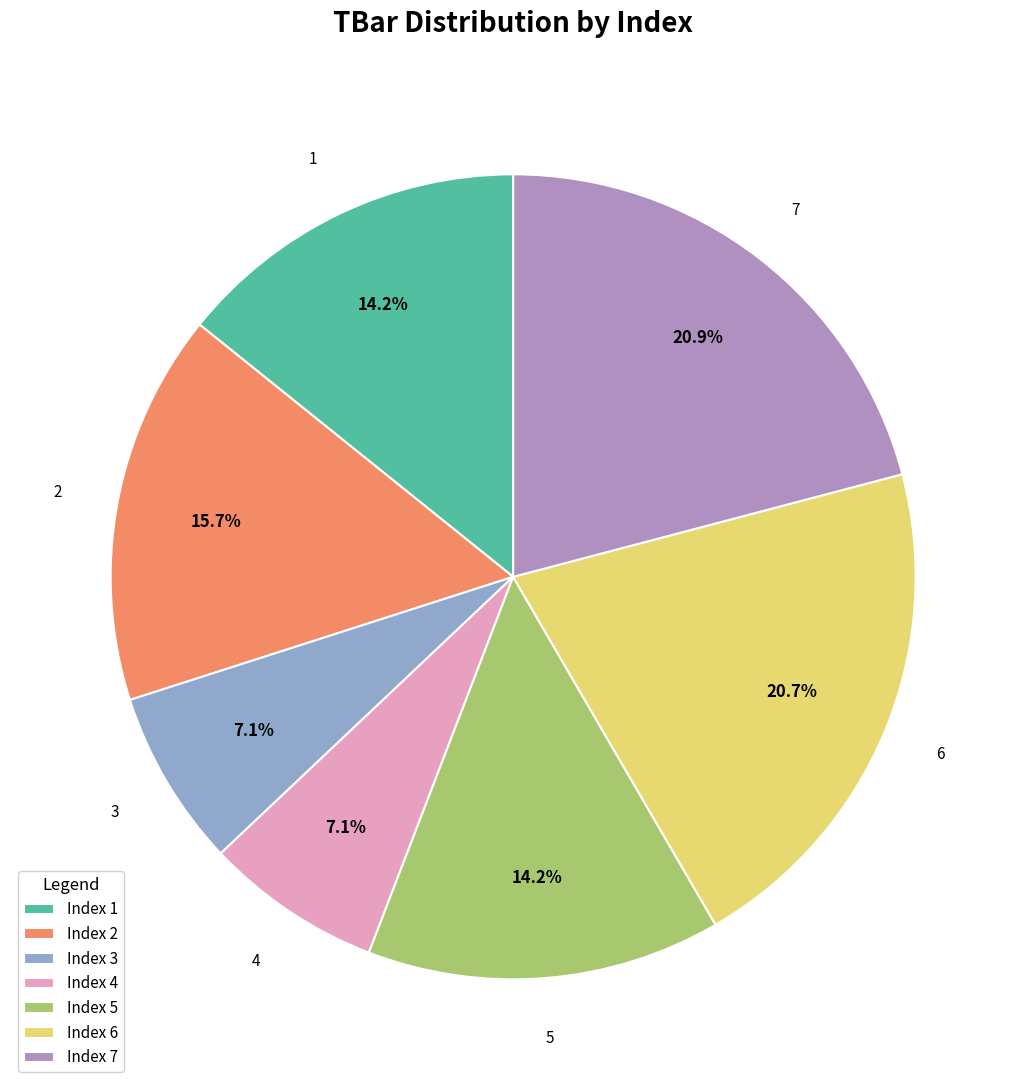

What percentage is NOT represented by 5?

85.8%